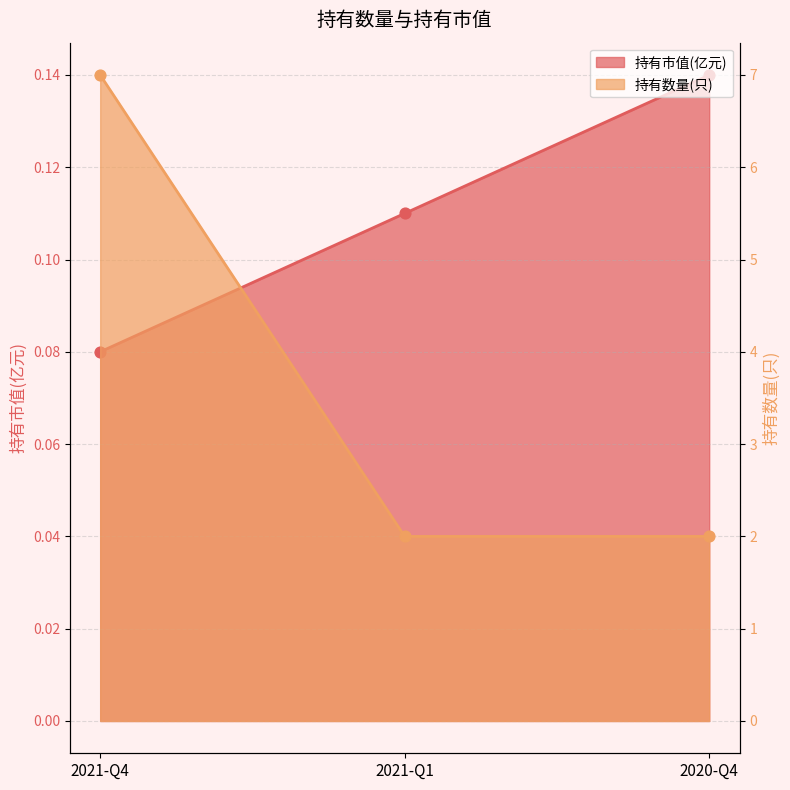

Which series has the largest total across all categories?

持有数量(只)